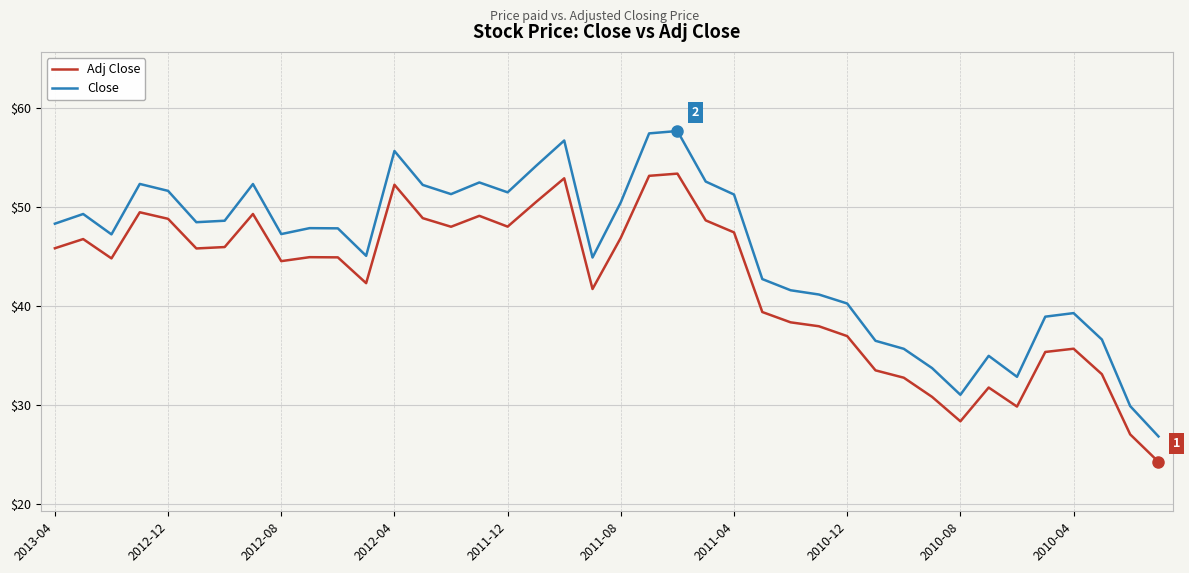

What is the average value of the Adj Close series?

42.2